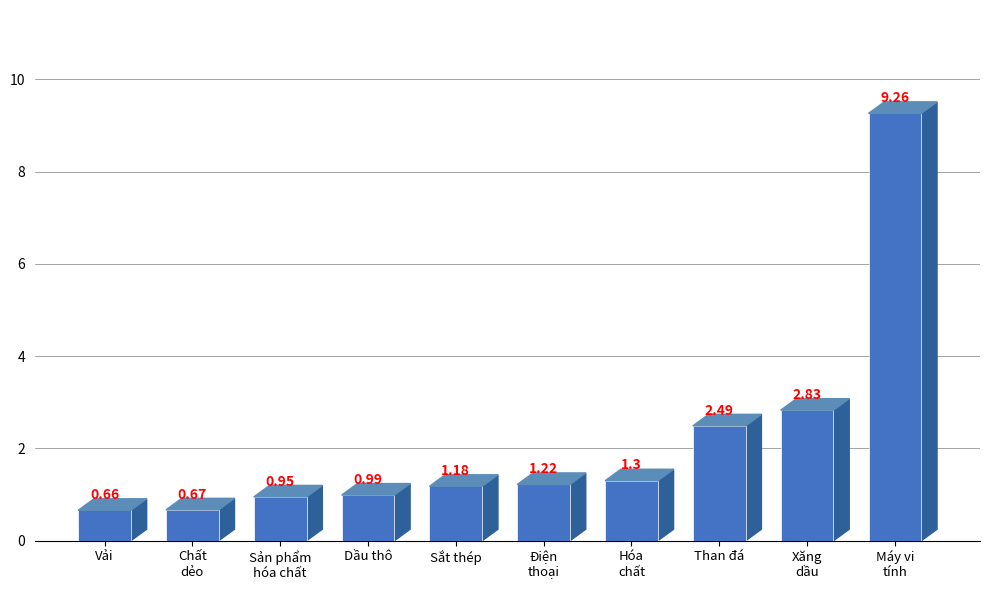

Which has a higher value, Vải or Than đá?

Than đá